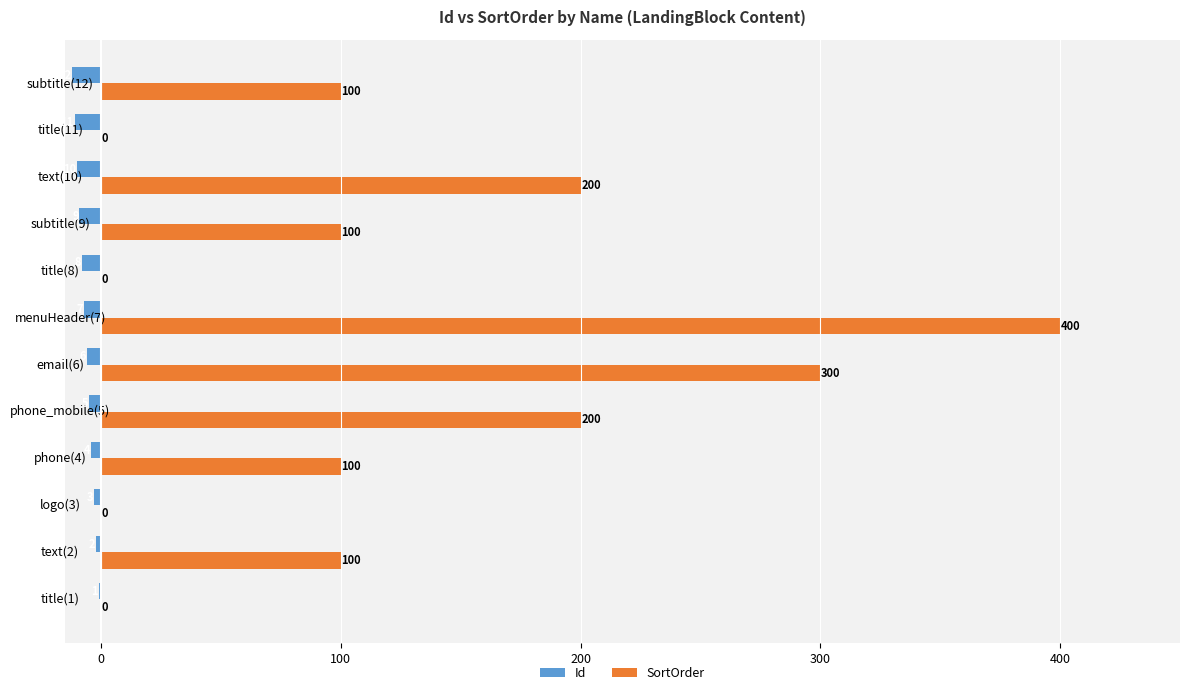

What is the approximate value of Id at text(10), to the nearest 5?

-10